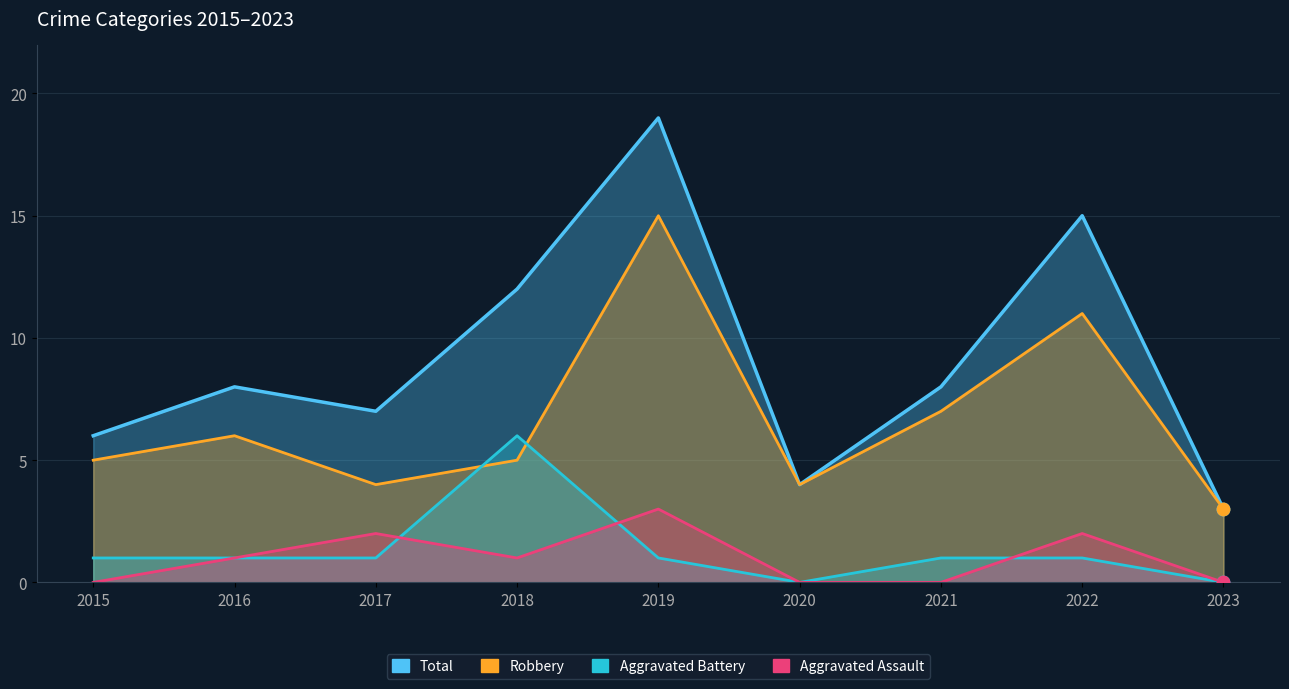

What is the total value across all series at 2022?

29